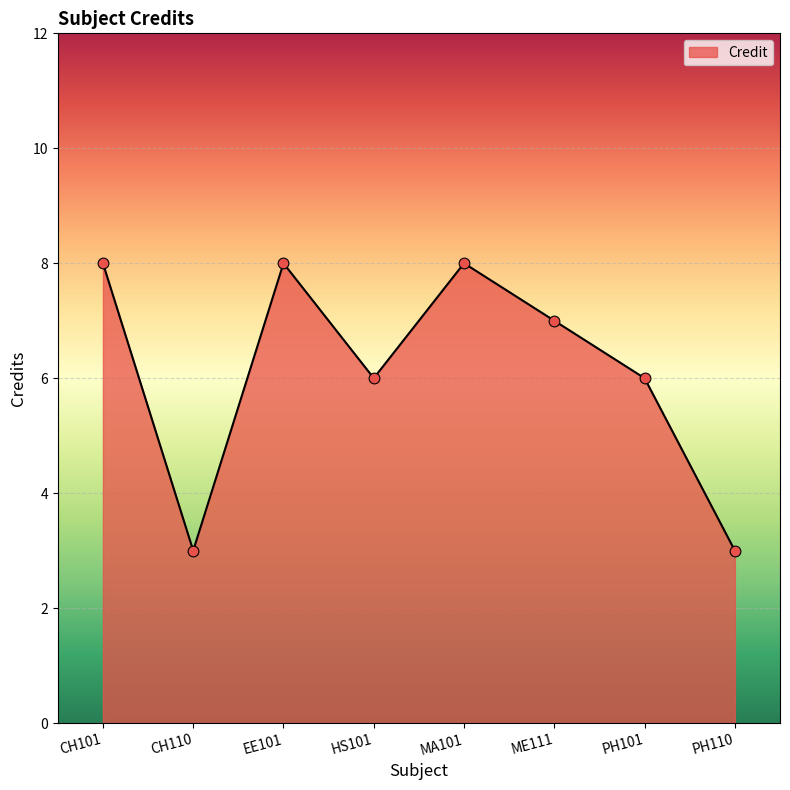

Between ME111 and PH101, which is larger?

ME111